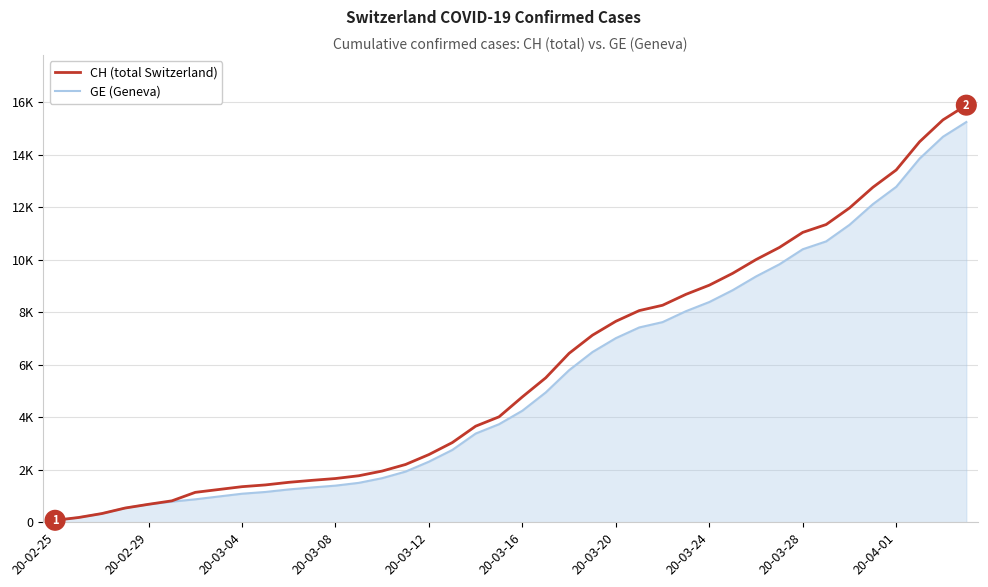

Does the chart display data point markers on the line(s)?

No